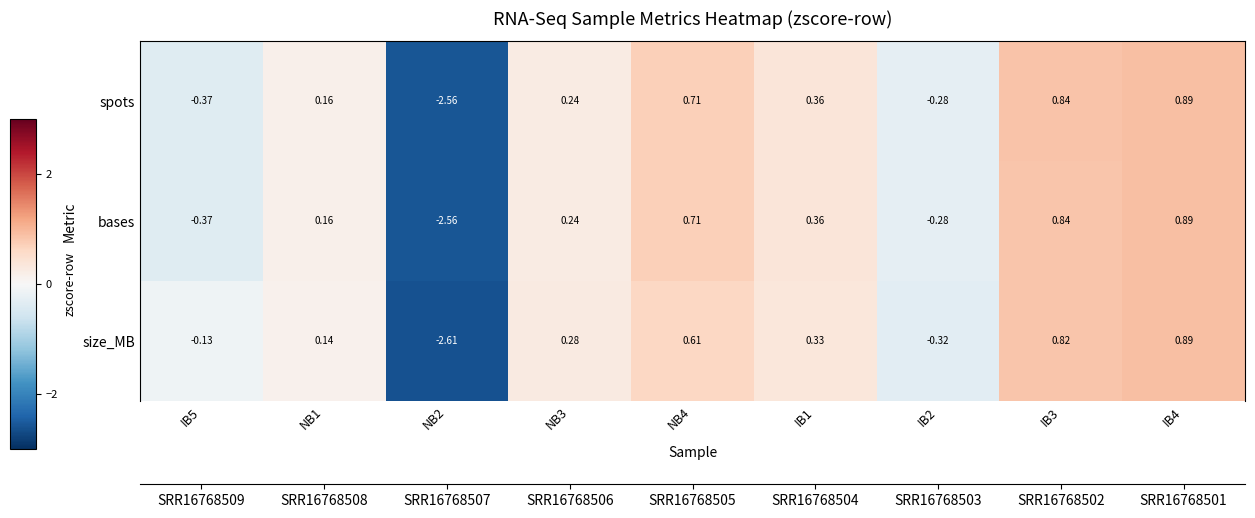

What is the sum of the bases values at NB2 and IB4?

-1.7